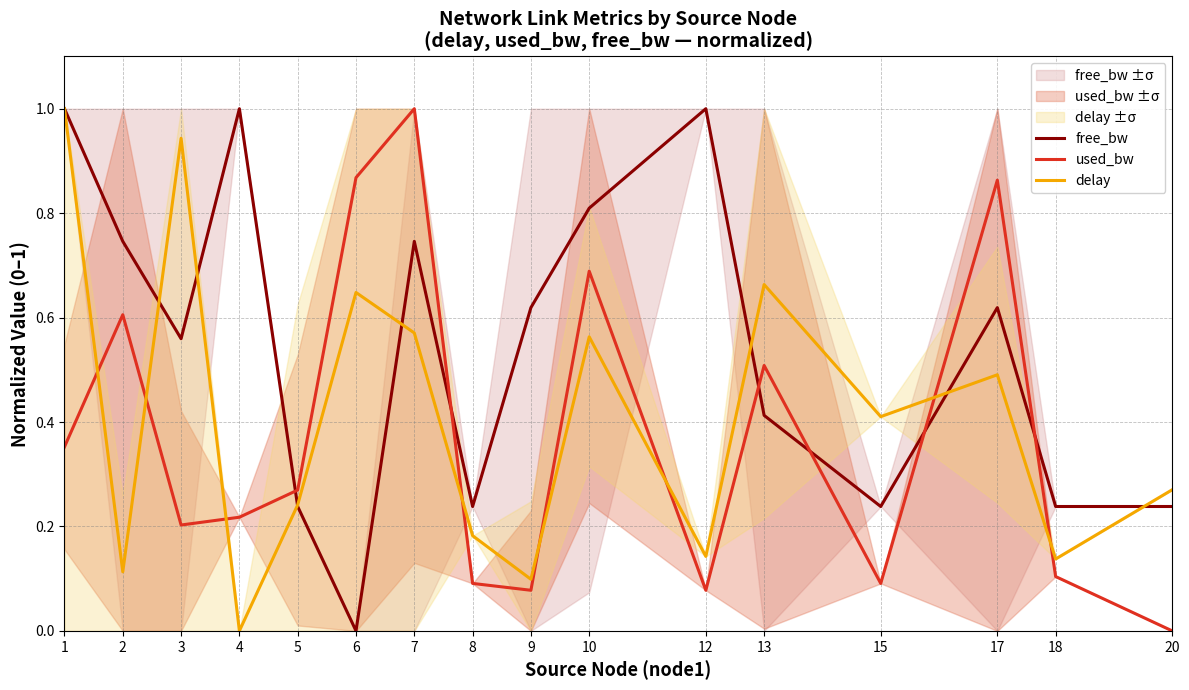

True or false: delay and free_bw intersect in this chart.

True